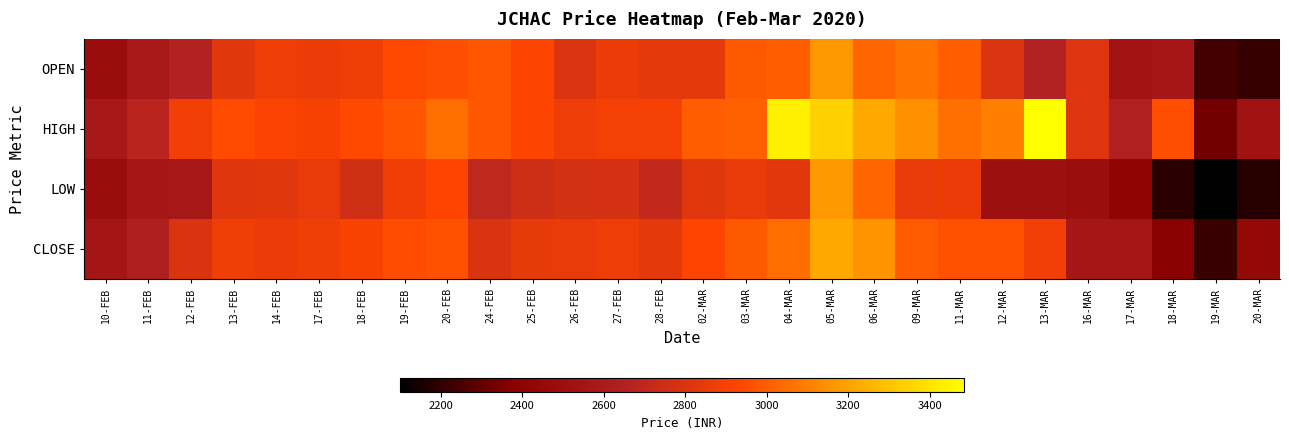

Reading left to right, extract all data points from this chart.

OPEN: 10-FEB=2488.3	11-FEB=2590.0	12-FEB=2660.0	13-FEB=2820.0	14-FEB=2869.9	17-FEB=2860.0	18-FEB=2875.0	19-FEB=2940.0	20-FEB=2958.9	24-FEB=2985.4	25-FEB=2925.0	26-FEB=2800.0	27-FEB=2860.1	28-FEB=2840.0	02-MAR=2836.2	03-MAR=2989.0	04-MAR=3000.0	05-MAR=3170.0	06-MAR=3029.0	09-MAR=3065.2	11-MAR=2999.0	12-MAR=2801.1	13-MAR=2655.0	16-MAR=2807.0	17-MAR=2544.0	18-MAR=2569.8	19-MAR=2236.0	20-MAR=2210.0
HIGH: 10-FEB=2579.0	11-FEB=2680.0	12-FEB=2887.0	13-FEB=2945.0	14-FEB=2915.0	17-FEB=2904.2	18-FEB=2939.9	19-FEB=2980.0	20-FEB=3049.0	24-FEB=2985.4	25-FEB=2925.0	26-FEB=2869.9	27-FEB=2889.9	28-FEB=2892.8	02-MAR=2999.0	03-MAR=3011.0	04-MAR=3437.9	05-MAR=3339.0	06-MAR=3219.0	09-MAR=3148.9	11-MAR=3052.9	12-MAR=3096.0	13-MAR=3484.4	16-MAR=2807.0	17-MAR=2642.2	18-MAR=2954.9	19-MAR=2330.0	20-MAR=2530.0
LOW: 10-FEB=2488.2	11-FEB=2567.4	12-FEB=2570.7	13-FEB=2817.2	14-FEB=2823.8	17-FEB=2850.8	18-FEB=2755.0	19-FEB=2883.1	20-FEB=2930.1	24-FEB=2704.1	25-FEB=2749.8	26-FEB=2771.6	27-FEB=2778.3	28-FEB=2711.2	02-MAR=2820.0	03-MAR=2856.8	04-MAR=2826.1	05-MAR=3166.1	06-MAR=3029.0	09-MAR=2856.4	11-MAR=2858.7	12-MAR=2510.0	13-MAR=2511.0	16-MAR=2500.0	17-MAR=2416.1	18-MAR=2190.0	19-MAR=2100.1	20-MAR=2181.1
CLOSE: 10-FEB=2561.9	11-FEB=2632.8	12-FEB=2792.8	13-FEB=2877.8	14-FEB=2858.1	17-FEB=2874.1	18-FEB=2909.6	19-FEB=2952.2	20-FEB=2963.9	24-FEB=2793.4	25-FEB=2845.2	26-FEB=2851.4	27-FEB=2871.8	28-FEB=2836.2	02-MAR=2929.6	03-MAR=2989.5	04-MAR=3045.3	05-MAR=3219.2	06-MAR=3159.8	09-MAR=2996.2	11-MAR=2960.6	12-MAR=2960.4	13-MAR=2888.7	16-MAR=2570.5	17-MAR=2569.5	18-MAR=2385.6	19-MAR=2216.3	20-MAR=2442.8